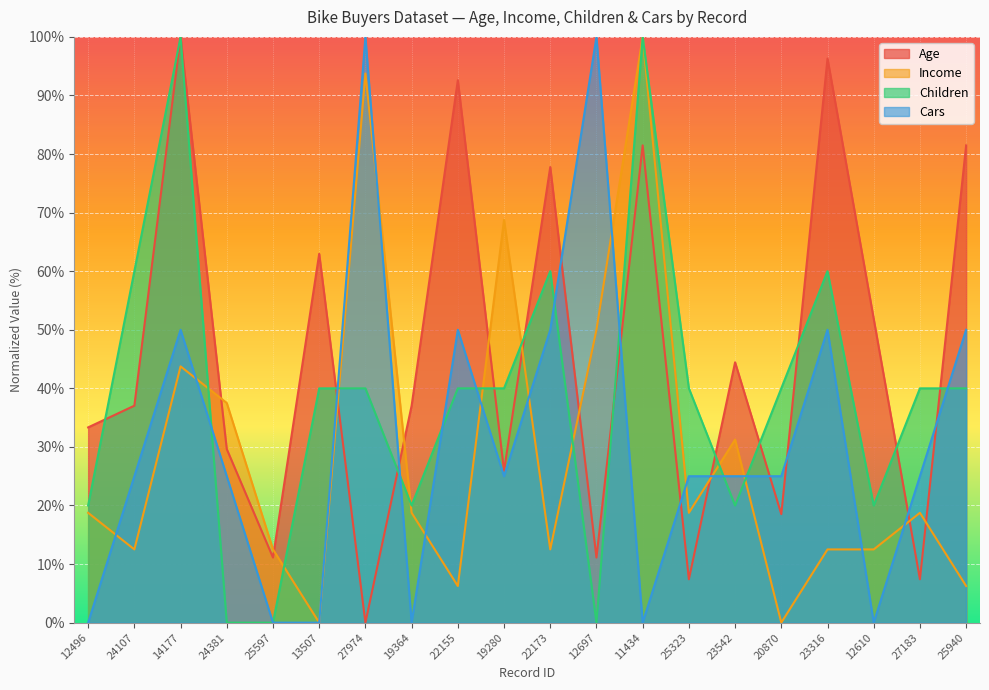

What is the label of the 16th point from the left?

20870